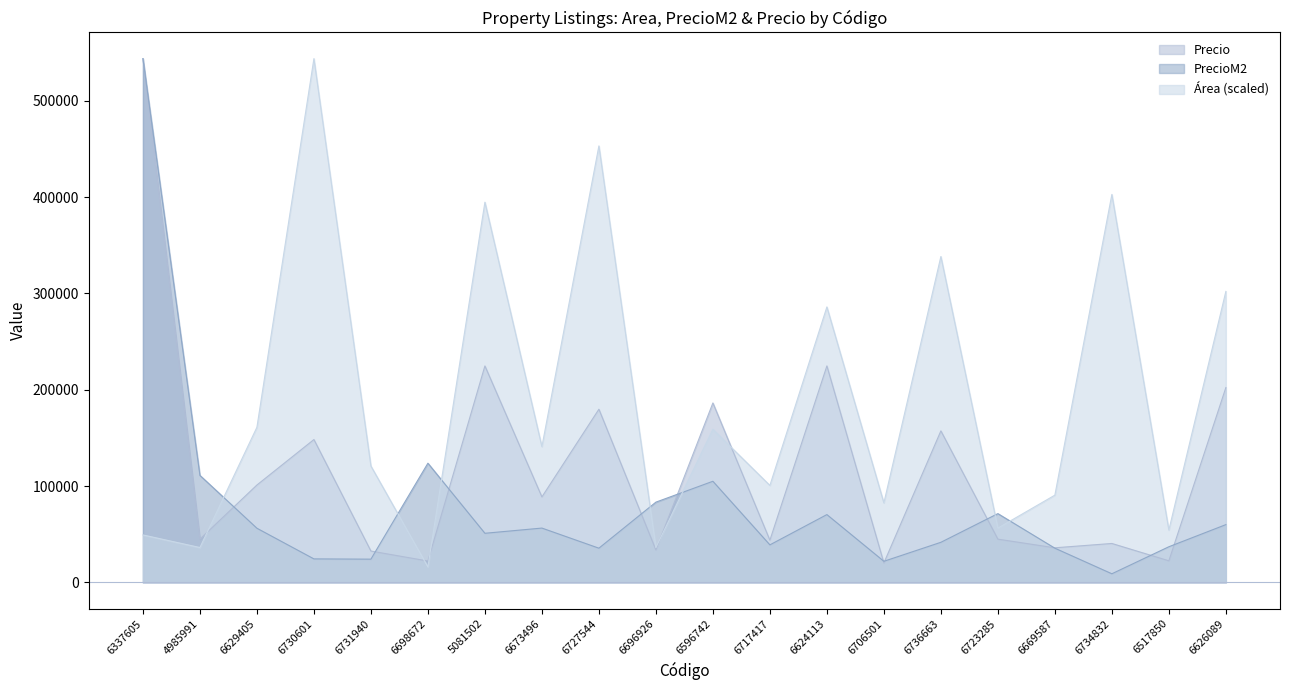

At how many categories does at least one series exceed 512926?

2